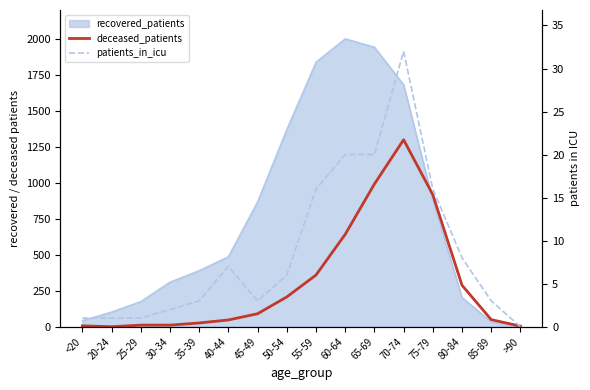

What is the label of the 12th point from the left?

70-74